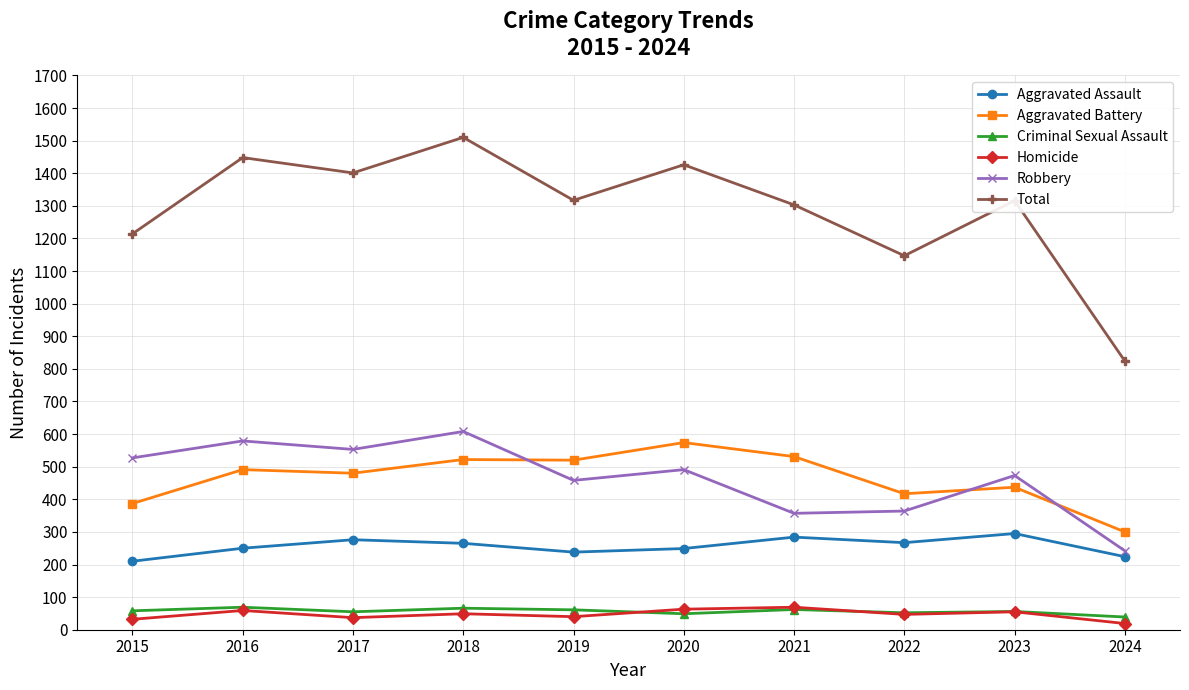

The Total series shows 336 at 2019. True or false?

False